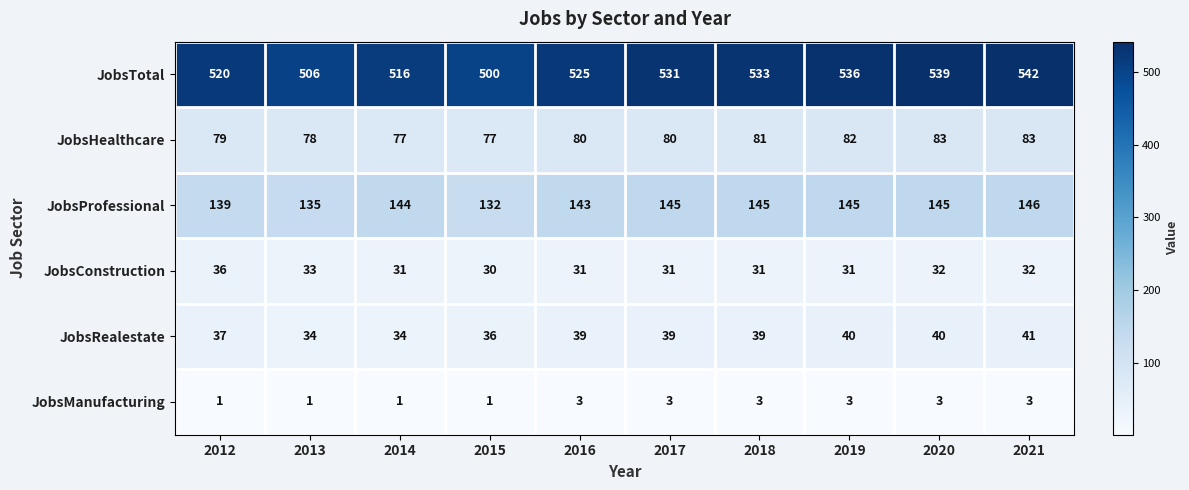

Which series changed the most between 2015 and 2020?

JobsTotal